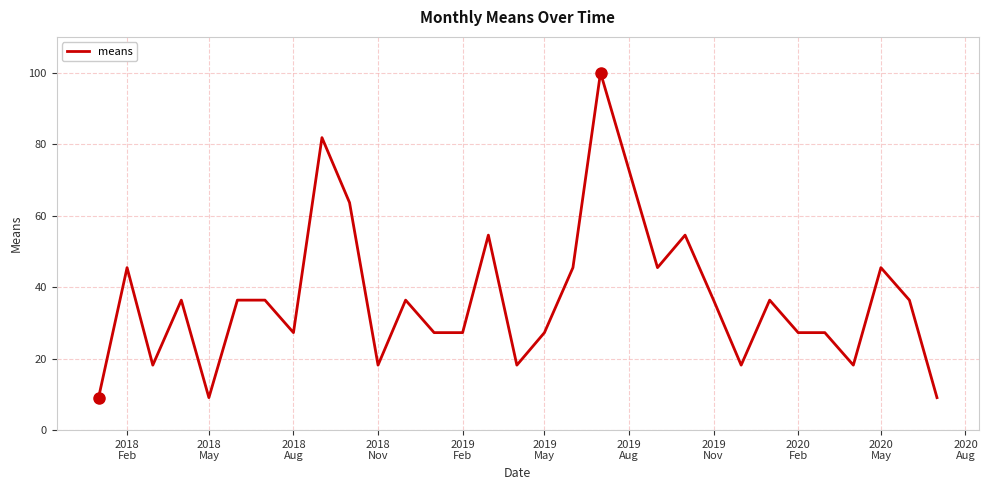

What is the maximum value shown in the chart?

100.0